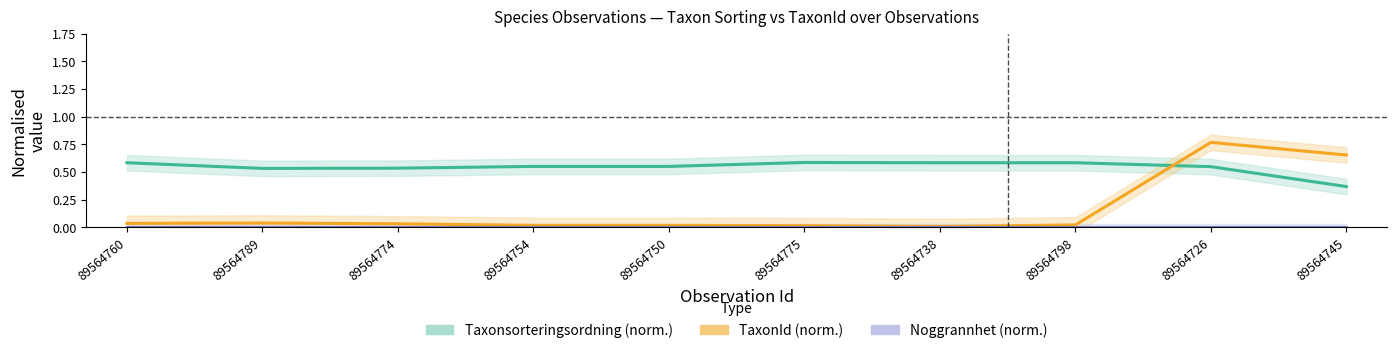

Reading right to left, list all the values displayed in this chart.

Taxonsorteringsordning (norm.): 89564745=0.4	89564726=0.5	89564798=0.6	89564738=0.6	89564775=0.6	89564750=0.6	89564754=0.6	89564774=0.5	89564789=0.5	89564760=0.6
TaxonId (norm.): 89564745=0.7	89564726=0.8	89564798=0.0	89564738=0.0	89564775=0.0	89564750=0.0	89564754=0.0	89564774=0.0	89564789=0.0	89564760=0.0
Noggrannhet (norm.): 89564745=0.0	89564726=0.0	89564798=0.0	89564738=0.0	89564775=0.0	89564750=0.0	89564754=0.0	89564774=0.0	89564789=0.0	89564760=0.0